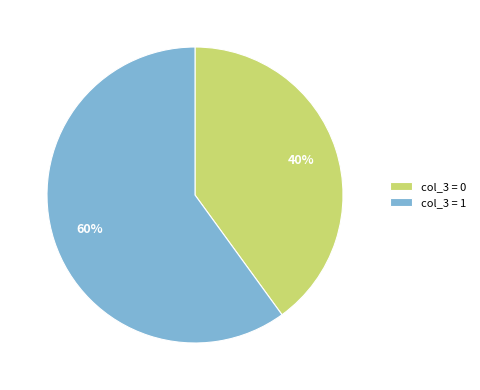

To the nearest percent, what is the difference between the largest and smallest slice percentages?

20%